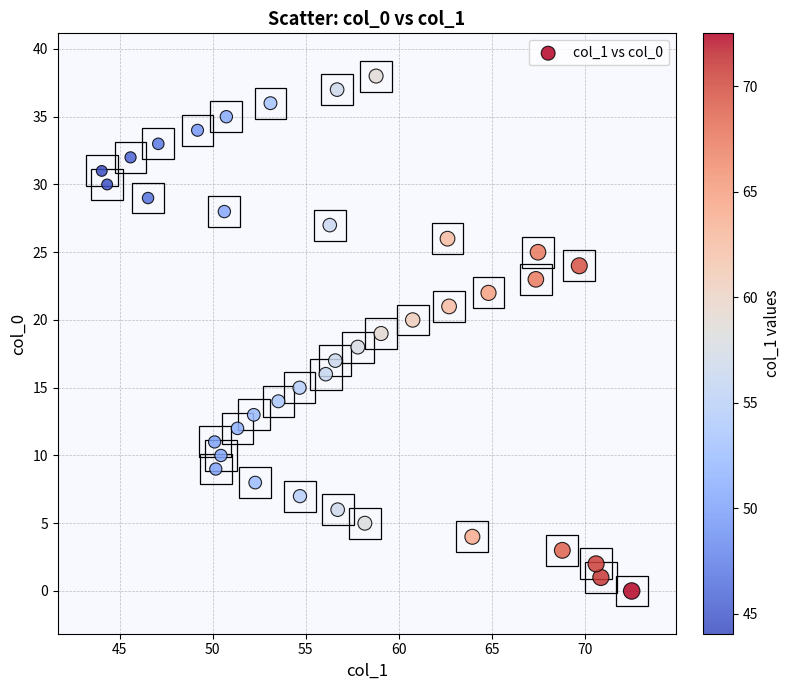

What is the range of Y values (max minus min)?

38